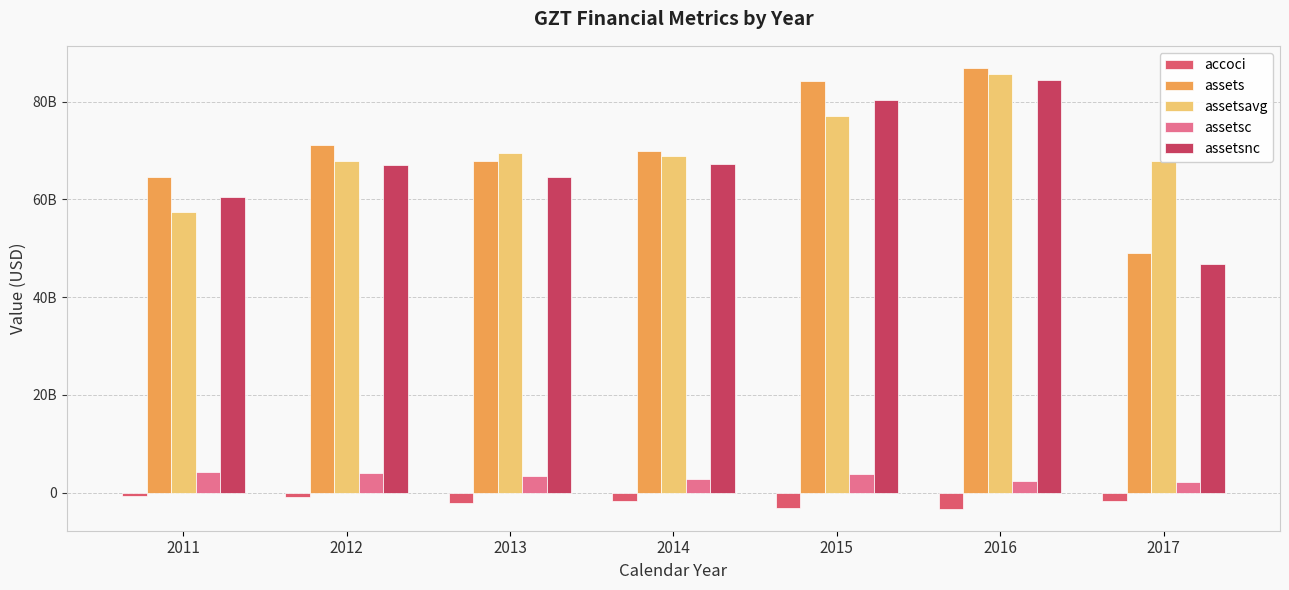

The assetsavg series shows 20797463453 at 2015. True or false?

False